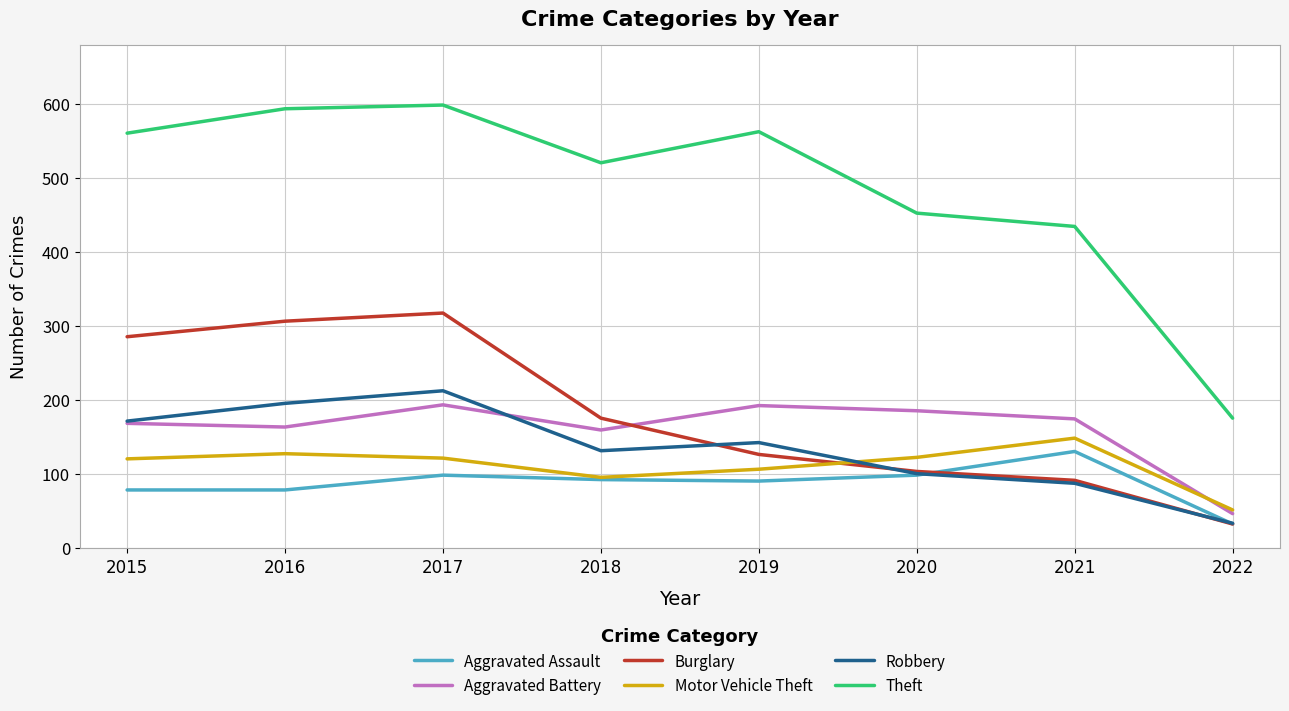

At which category does Aggravated Battery reach its first local peak?

2017